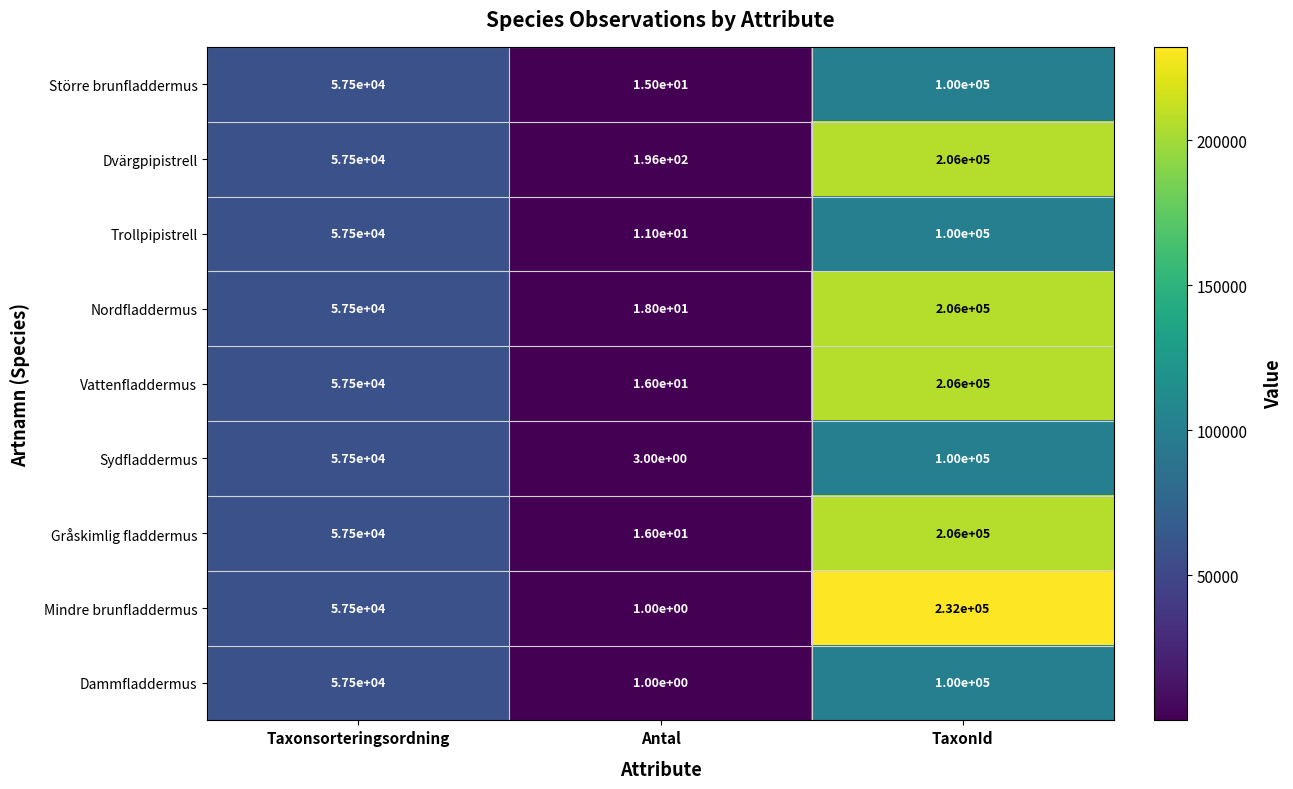

At which label does Dvärgpipistrell reach its peak?

TaxonId